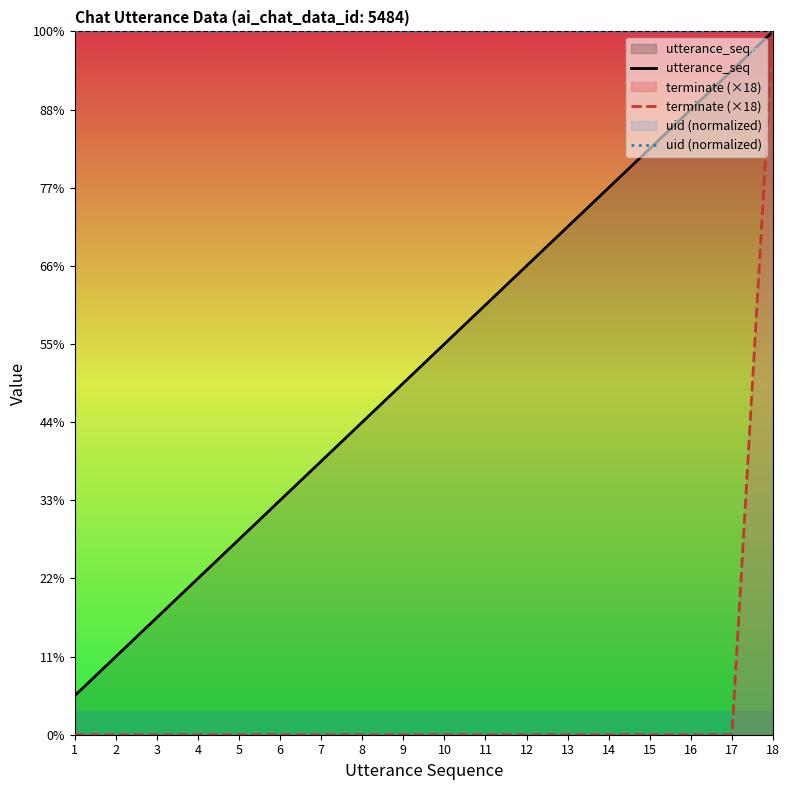

How many lines are shown in the chart?

3